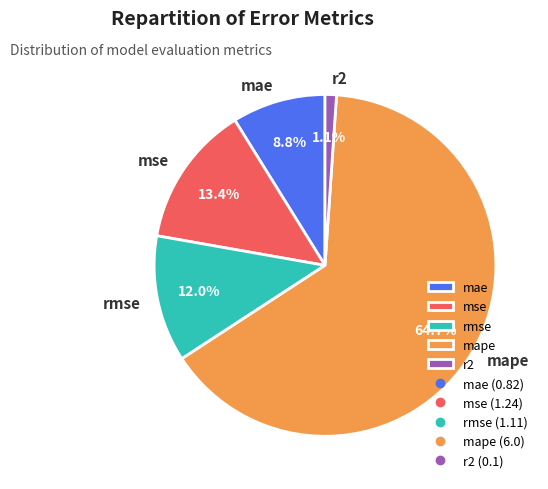

What is the total percentage of r2 and rmse?

13.1%